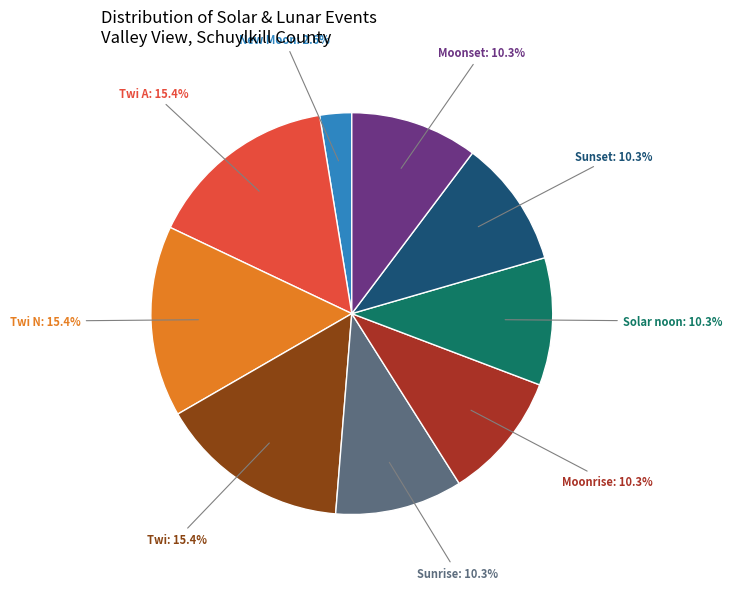

Is there any slice that represents more than half of the pie?

No